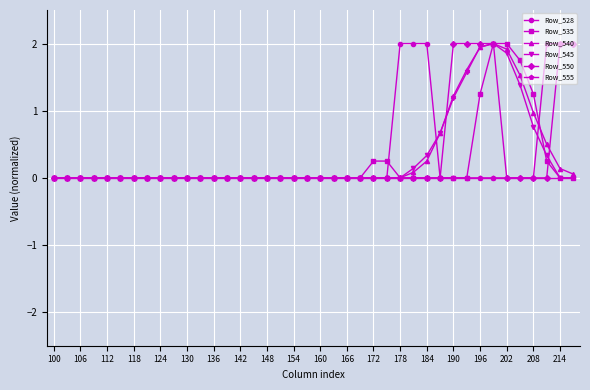

What is the highest value of the Row_540 series?

2.0